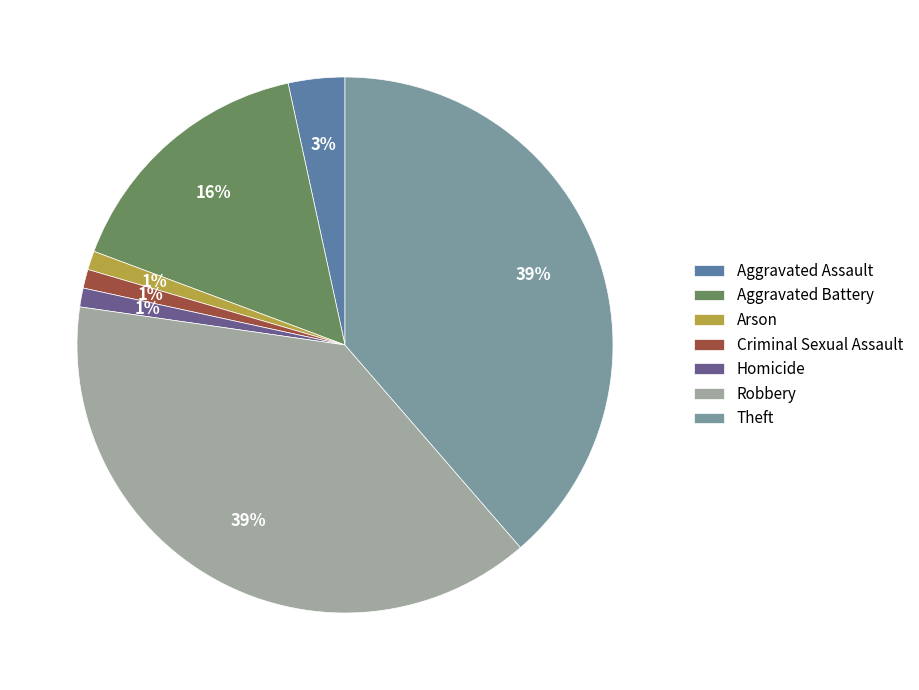

Does any single category account for the majority?

No